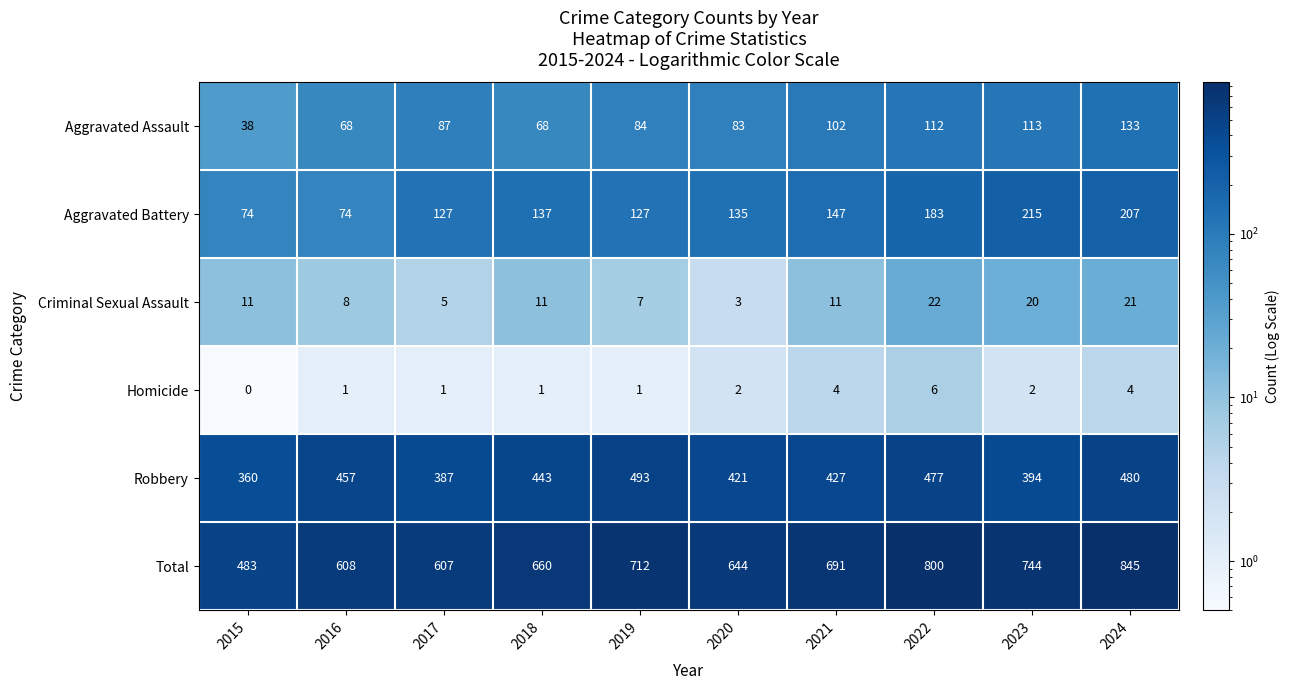

At which label does Aggravated Battery reach its peak?

2023